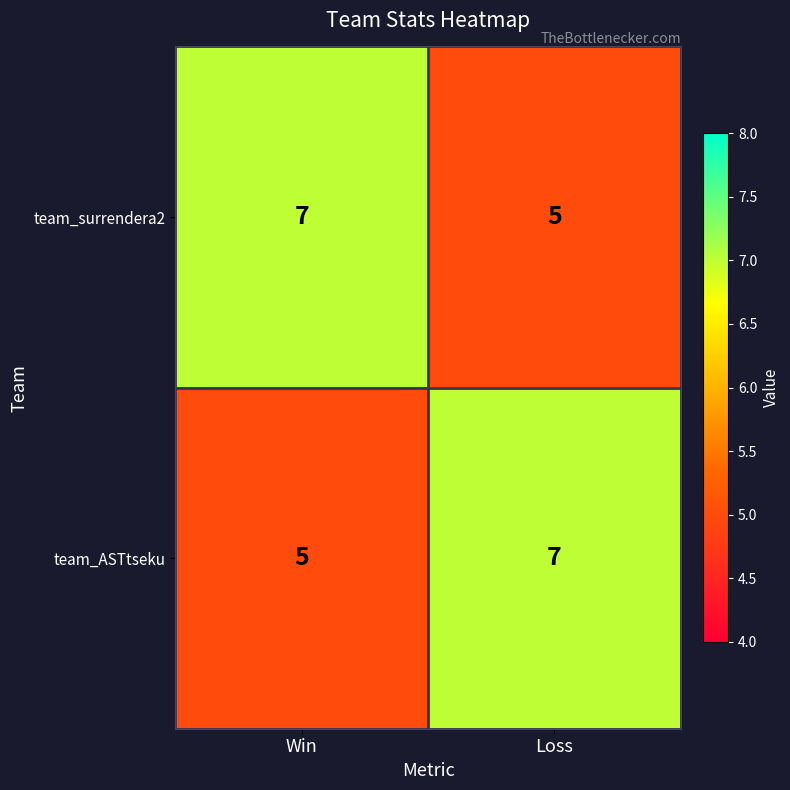

What is the approximate value of team_ASTtseku at Loss?

7